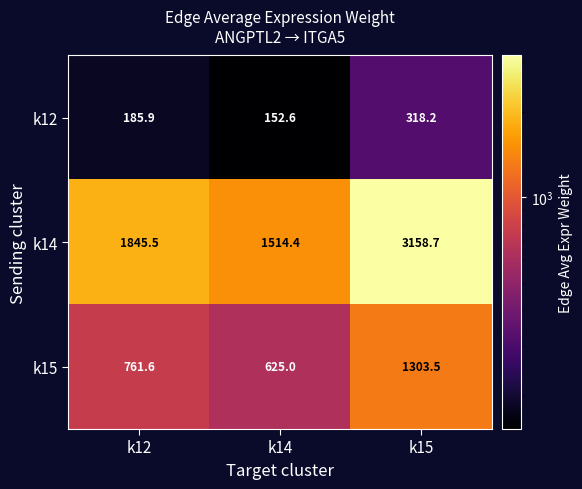

What is the spread (max minus min) of values at k15?

2840.5